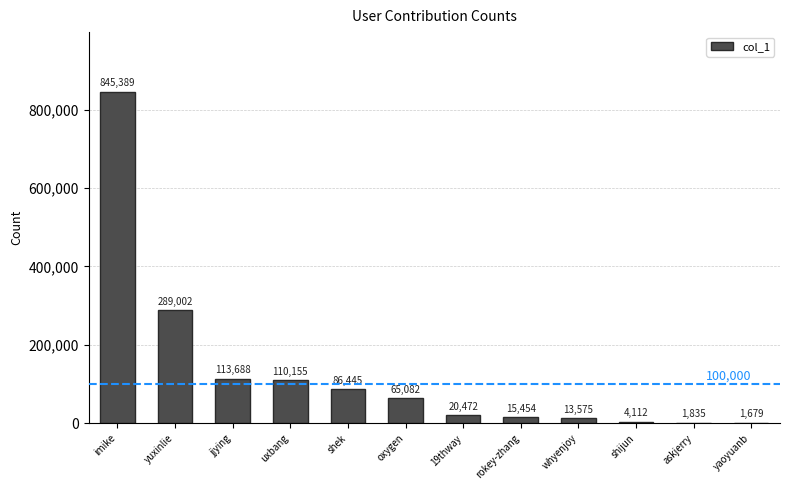

What is the sum of the values at oxygen and imike?

910471